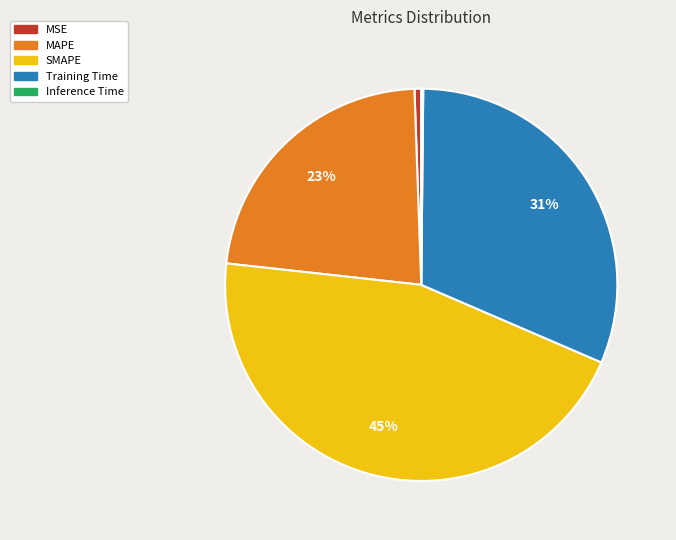

Is there a majority slice in this chart?

No